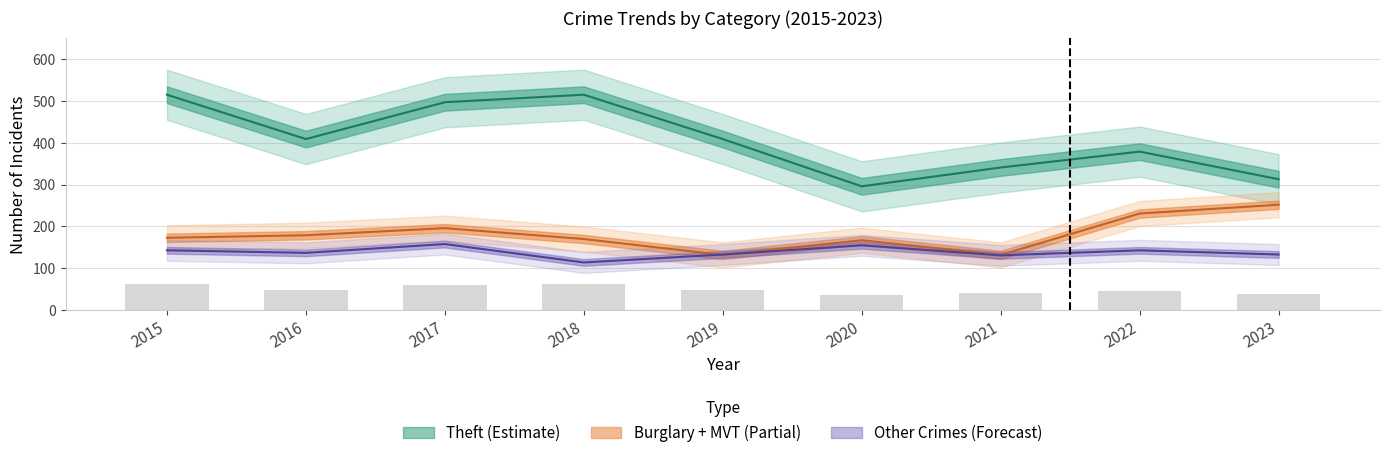

Where is Burglary nearest to the value 76?

2019